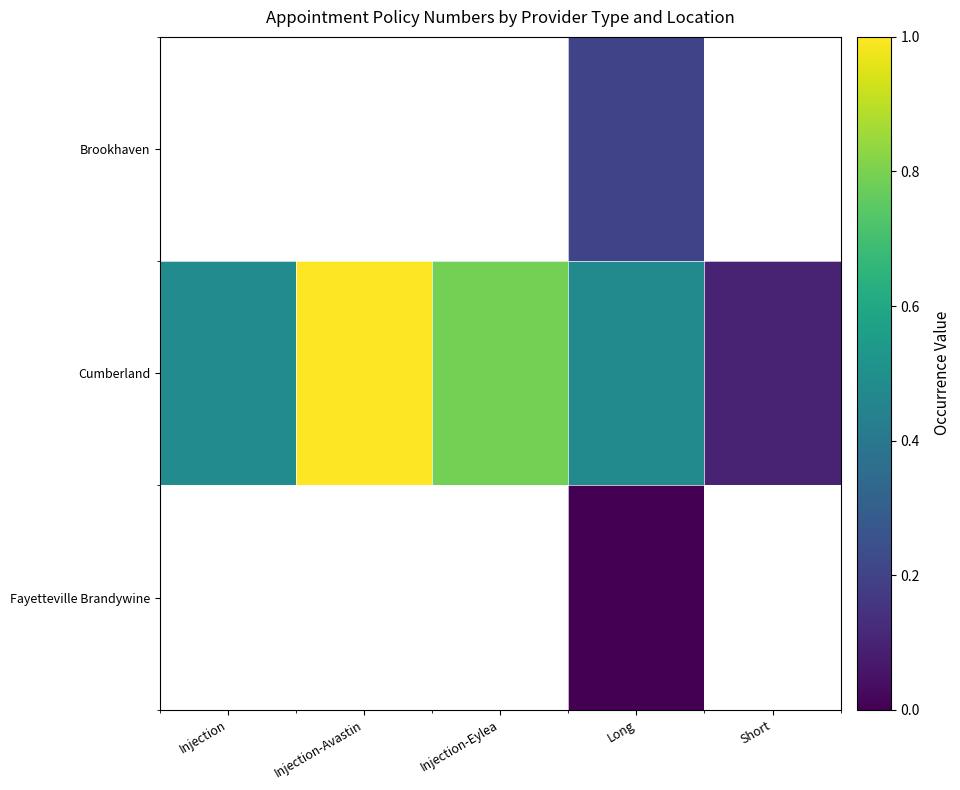

How many data points does each series have?

5